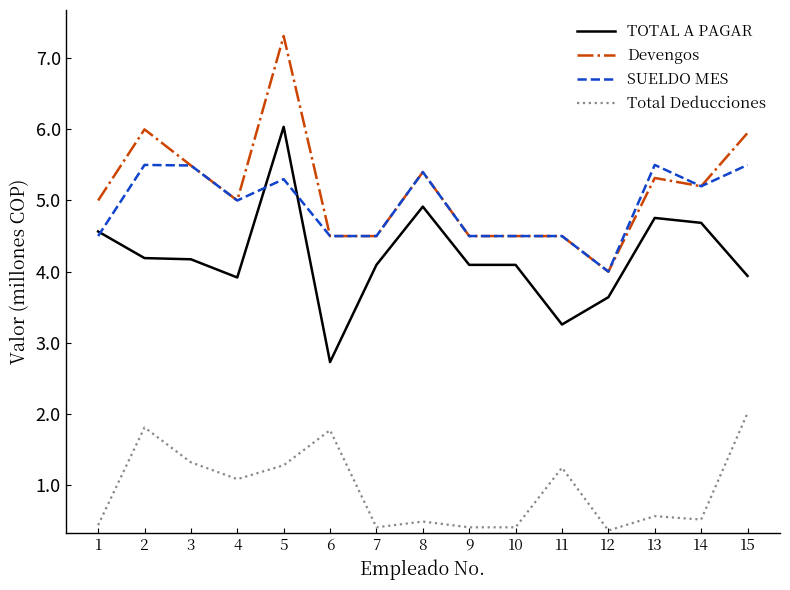

True or false: Total Deducciones and Devengos intersect in this chart.

False